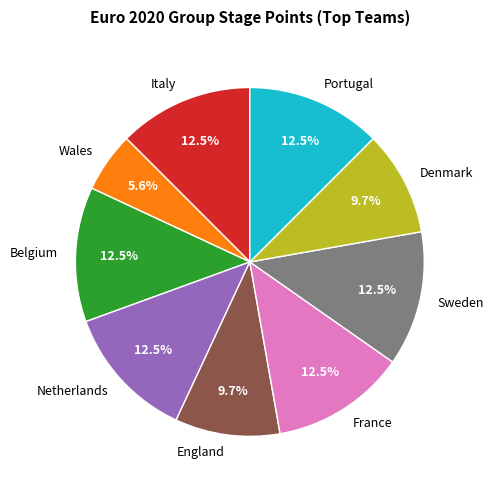

To the nearest percent, what is the difference between the largest and smallest slice percentages?

7%